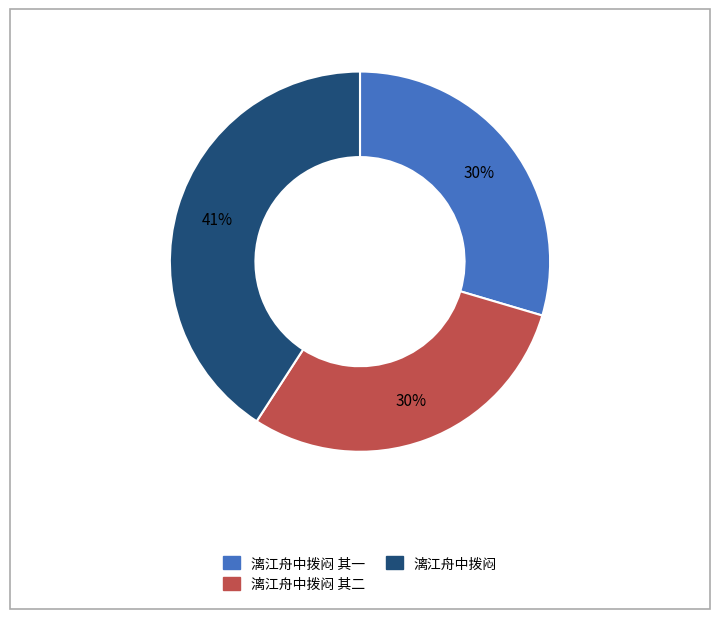

Is it true that 漓江舟中拨闷 is 50% of the pie?

False